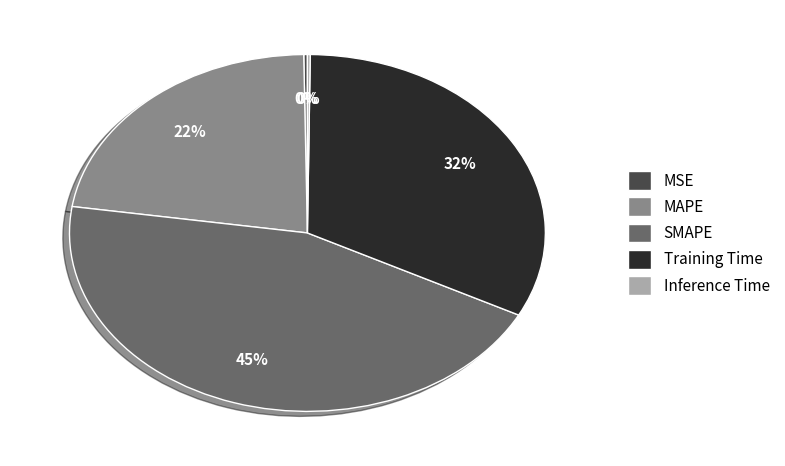

Which category has the biggest portion of the pie?

SMAPE